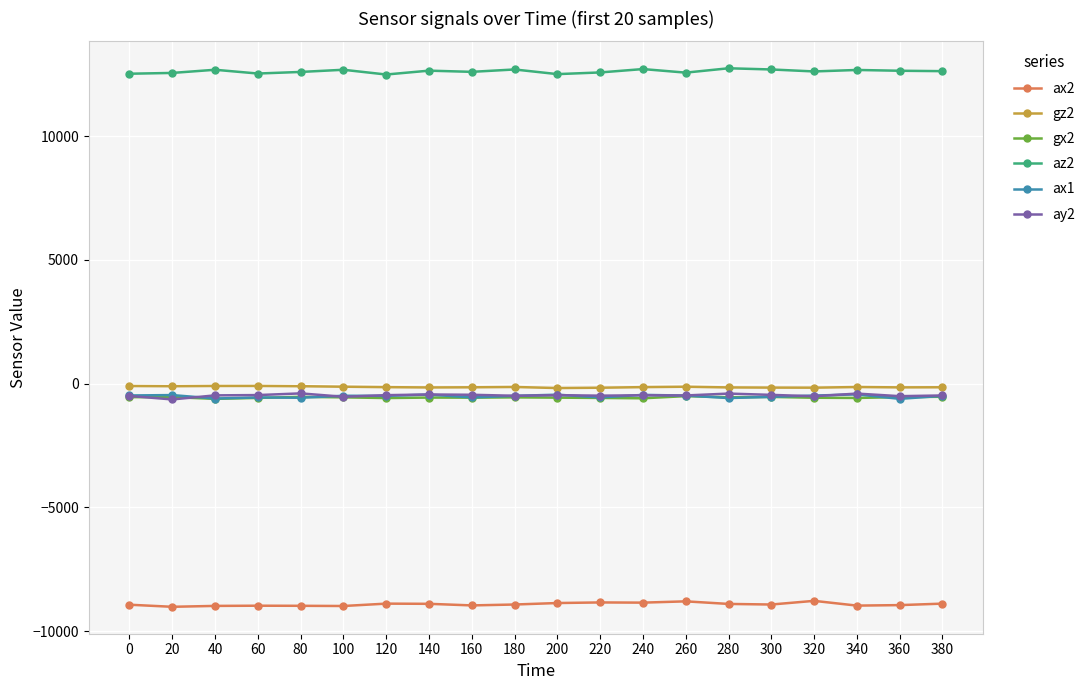

At how many categories does at least one series exceed 8484?

20